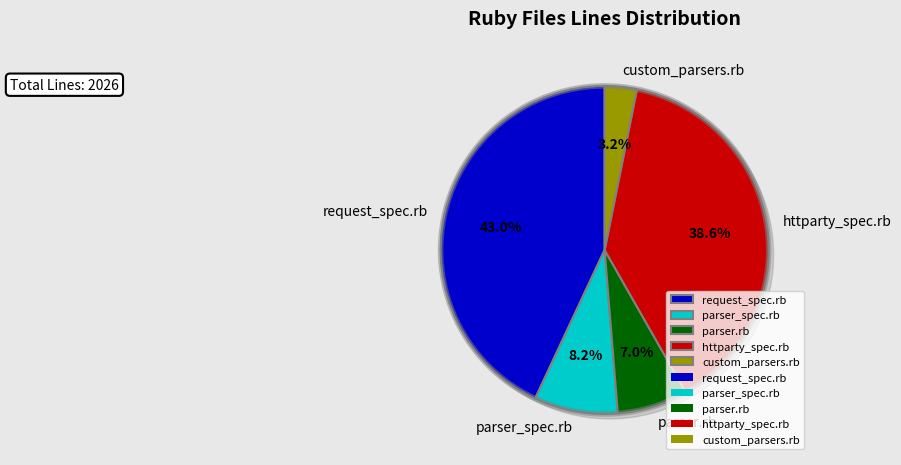

What is the ratio of the value at parser.rb to the value at parser_spec.rb?

0.8